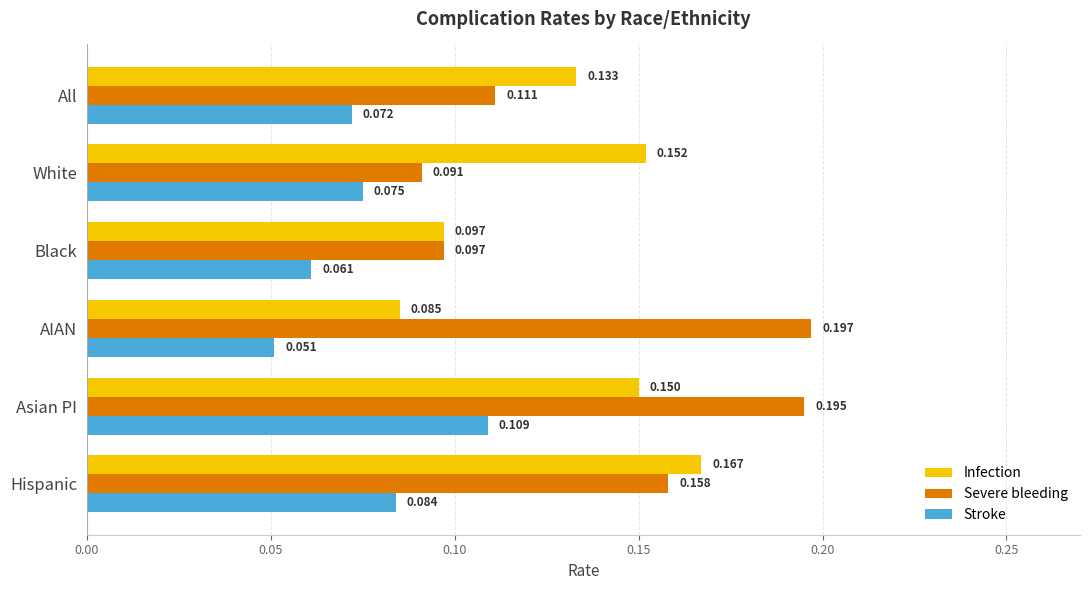

List the series in order of their overall mean, highest first.

Severe bleeding, Infection, Stroke